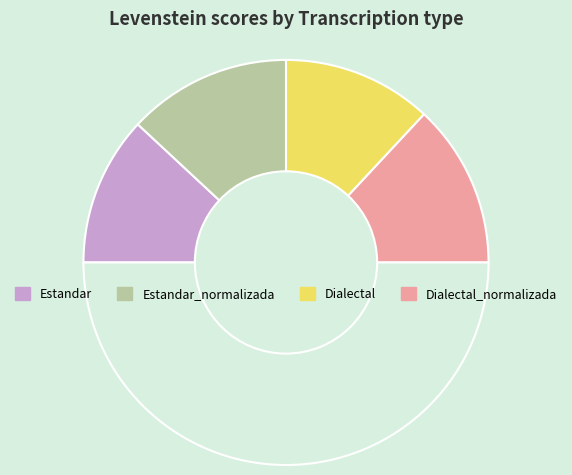

How many slices are in this pie chart?

5